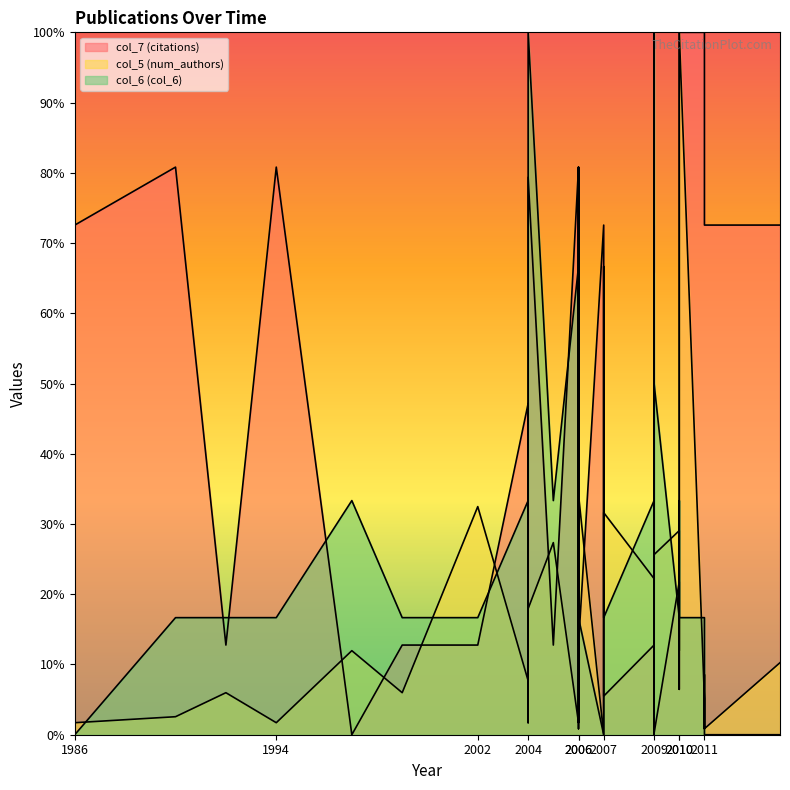

What is the difference between the highest and lowest values at 2006?

79.1